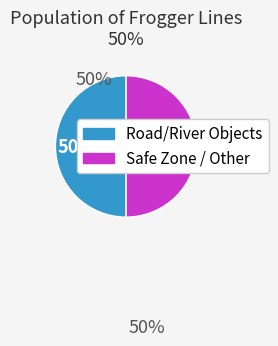

To the nearest percent, what is the average slice percentage?

50%